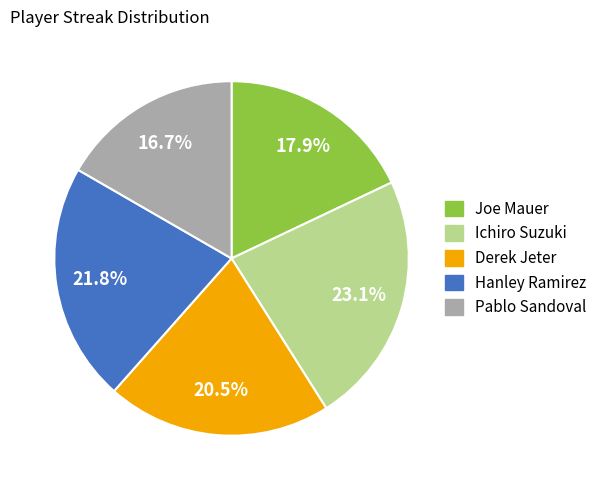

Is there a majority slice in this chart?

No